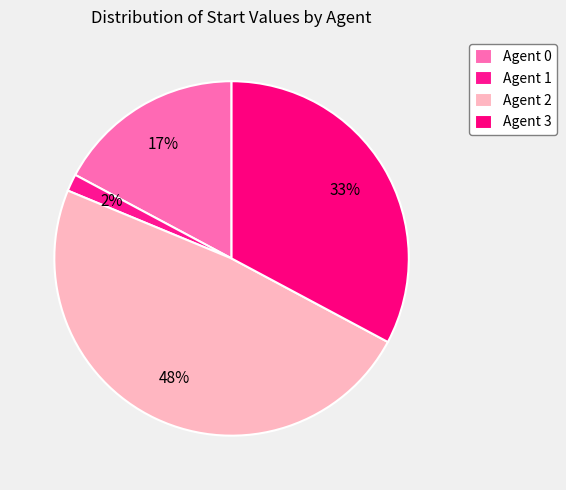

Between Agent 2 and Agent 3, which is larger?

Agent 2